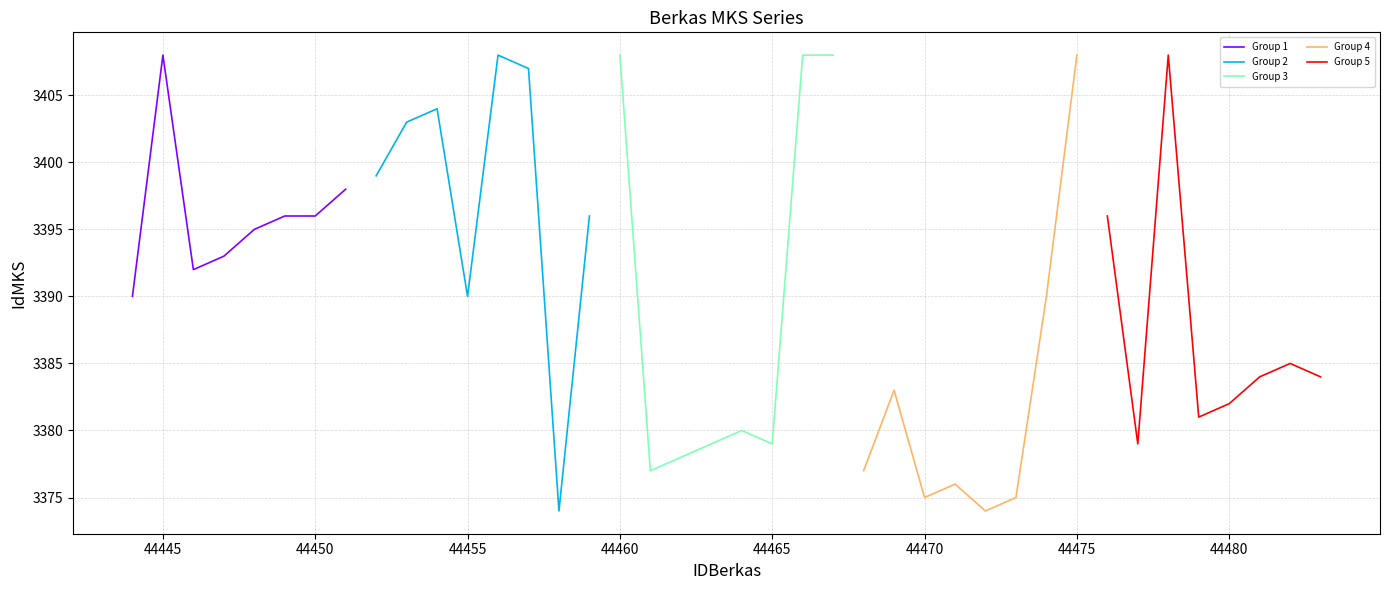

Is it true that Group 4 equals 3375 at 44470?

True